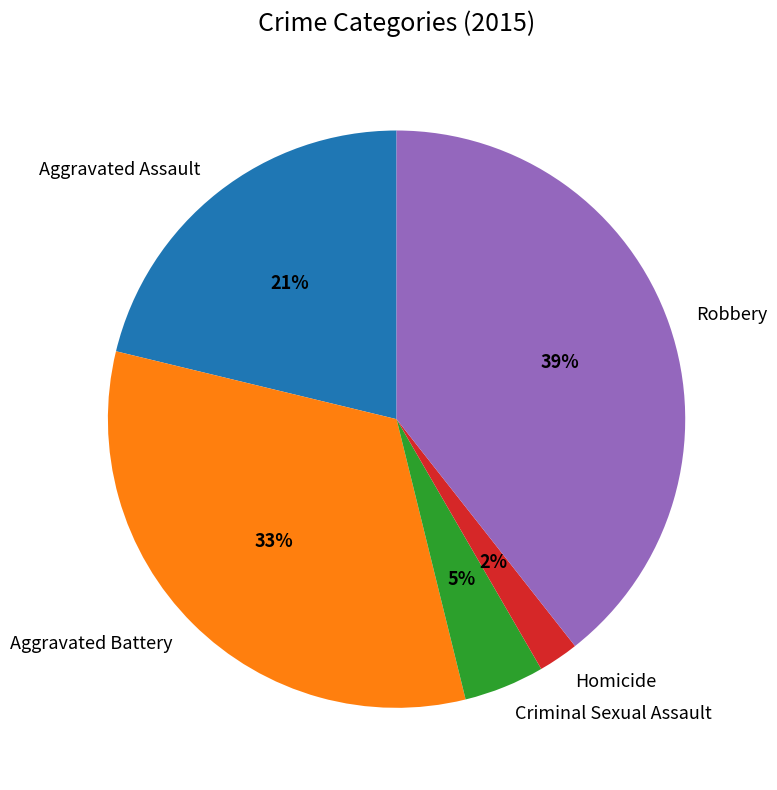

Do Aggravated Battery and Aggravated Assault together represent more than half of the pie?

Yes